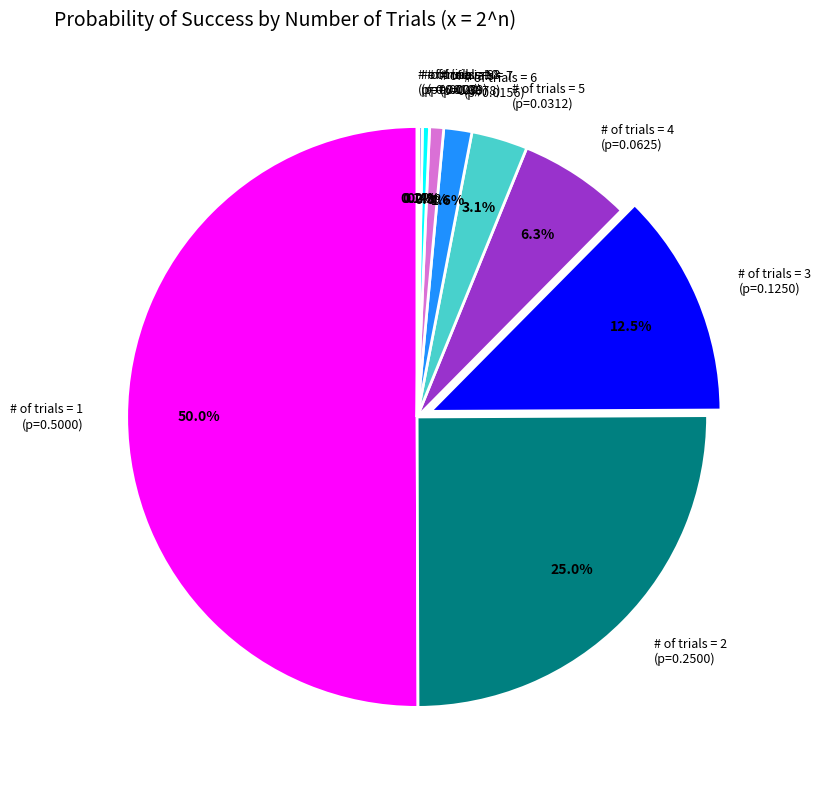

Which slice is the largest?

# of trials = 1 (p=0.5000)